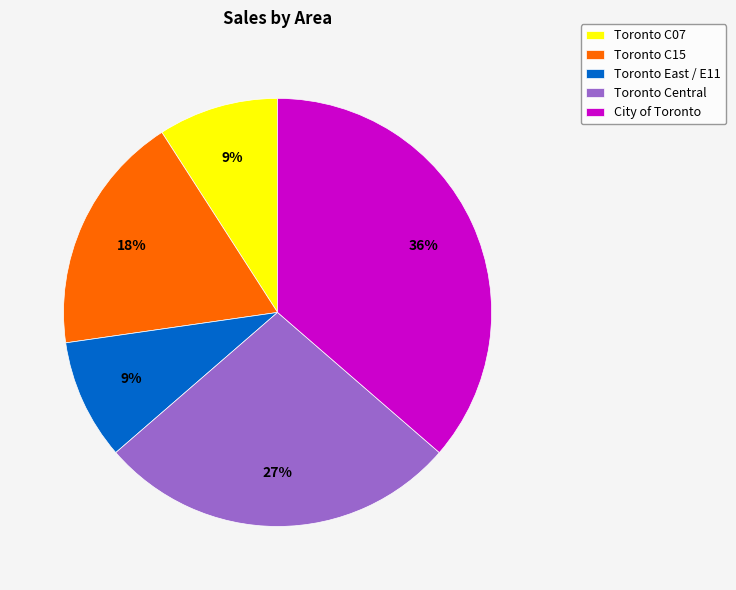

What is the ratio of the value at Toronto Central to the value at City of Toronto?

0.8